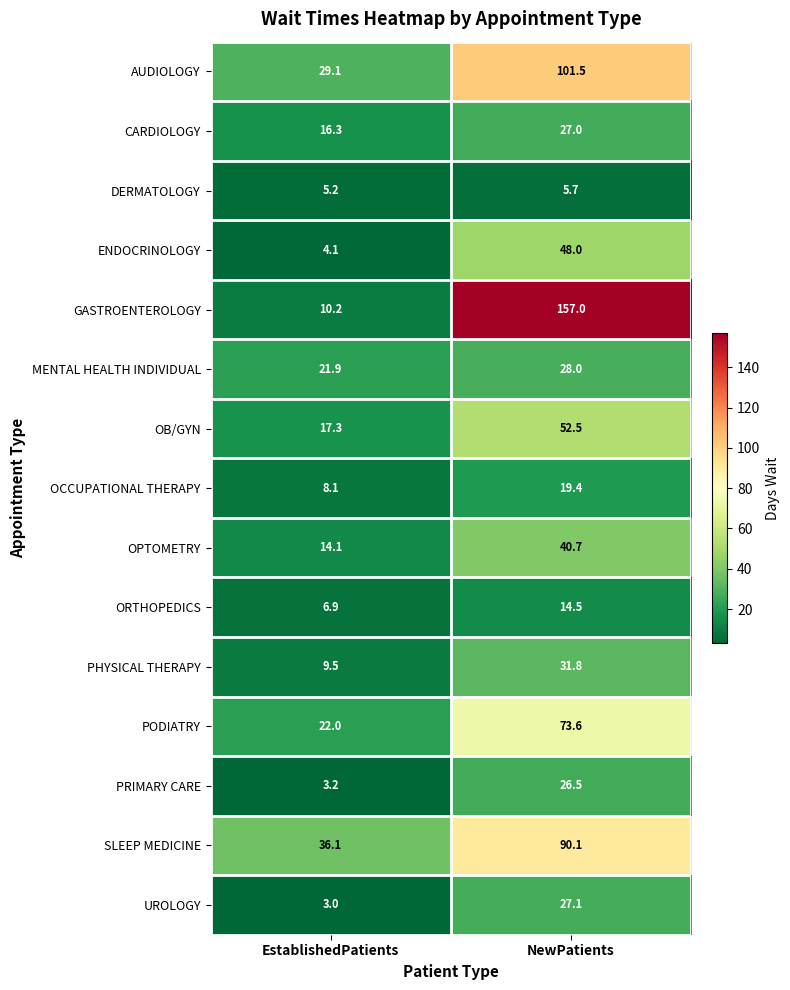

What is the spread (max minus min) of values at EstablishedPatients?

33.1